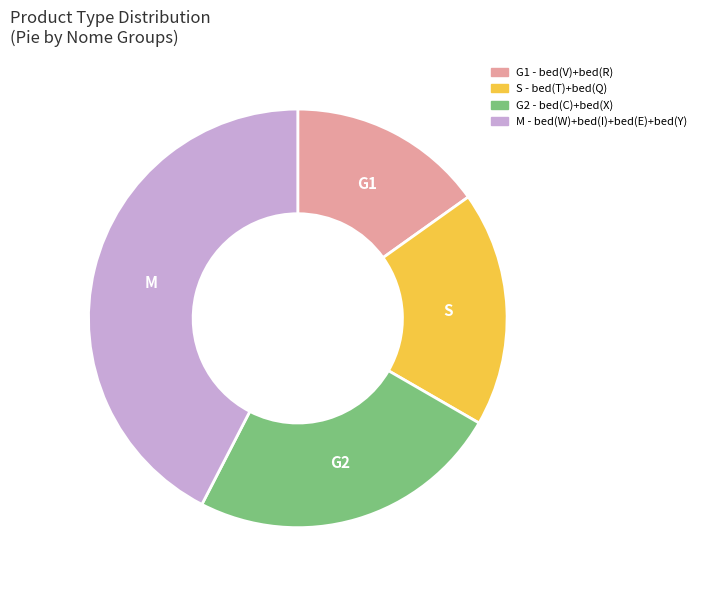

Is there any slice that represents more than half of the pie?

No